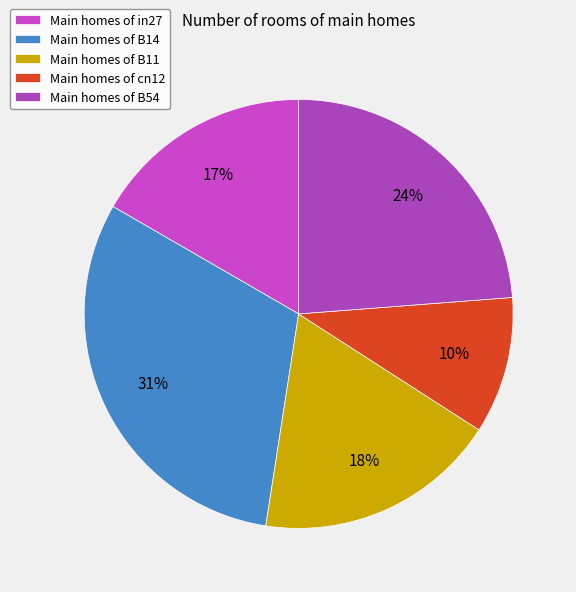

To the nearest percent, what is the average slice percentage?

20%